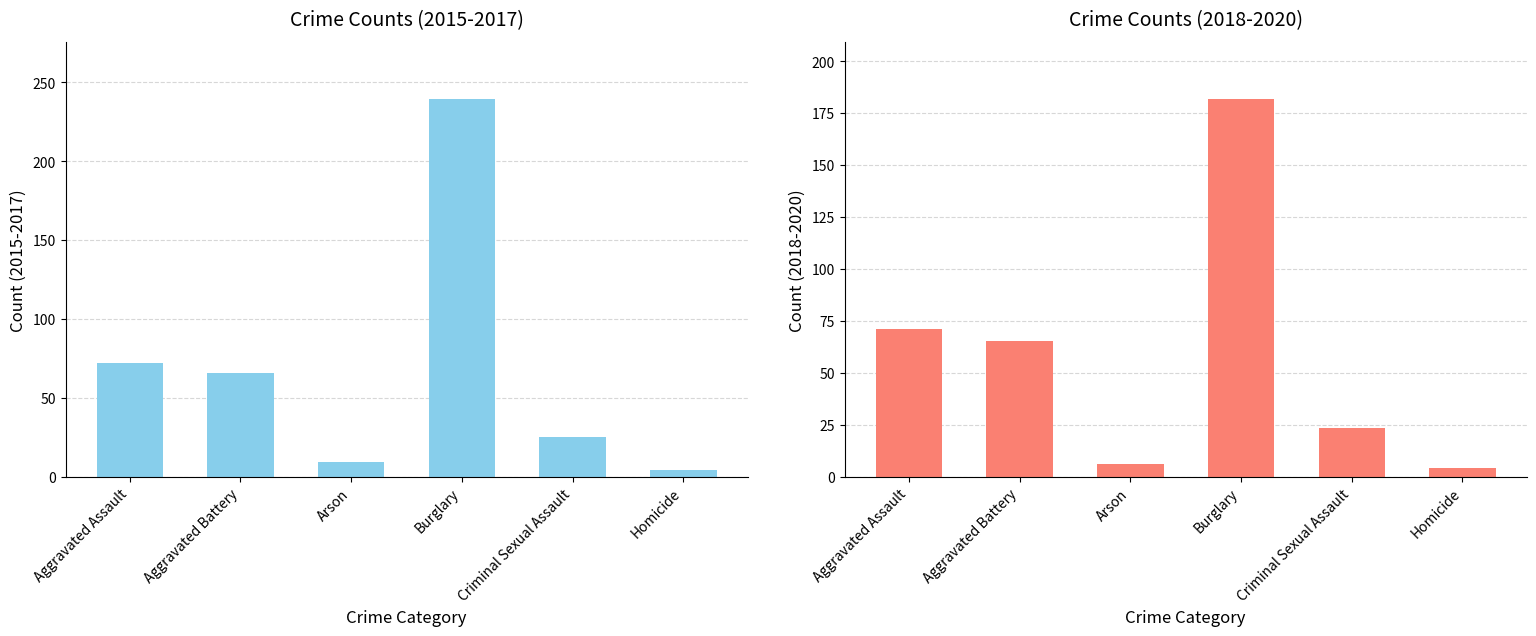

Is it true that 2015-2017 avg equals 1.6 at Homicide?

False